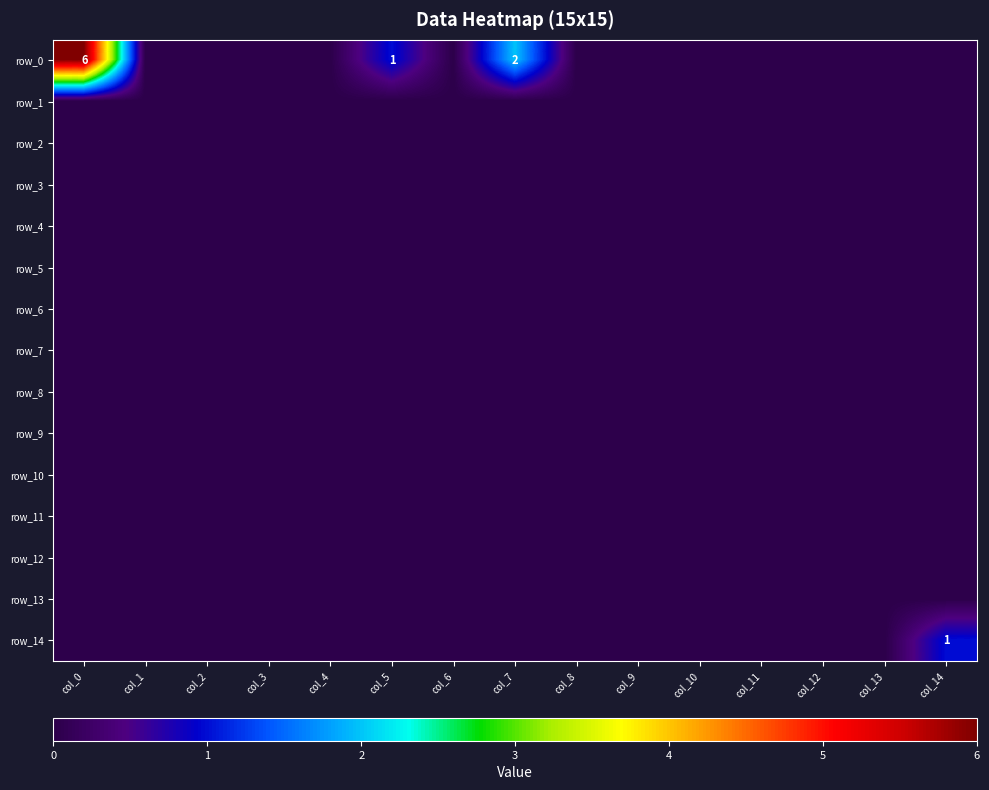

Reading left to right, transcribe all the data shown in this chart.

row_0: col_0=6	col_1=0	col_2=0	col_3=0	col_4=0	col_5=1	col_6=0	col_7=2	col_8=0	col_9=0	col_10=0	col_11=0	col_12=0	col_13=0	col_14=0
row_1: col_0=0	col_1=0	col_2=0	col_3=0	col_4=0	col_5=0	col_6=0	col_7=0	col_8=0	col_9=0	col_10=0	col_11=0	col_12=0	col_13=0	col_14=0
row_2: col_0=0	col_1=0	col_2=0	col_3=0	col_4=0	col_5=0	col_6=0	col_7=0	col_8=0	col_9=0	col_10=0	col_11=0	col_12=0	col_13=0	col_14=0
row_3: col_0=0	col_1=0	col_2=0	col_3=0	col_4=0	col_5=0	col_6=0	col_7=0	col_8=0	col_9=0	col_10=0	col_11=0	col_12=0	col_13=0	col_14=0
row_4: col_0=0	col_1=0	col_2=0	col_3=0	col_4=0	col_5=0	col_6=0	col_7=0	col_8=0	col_9=0	col_10=0	col_11=0	col_12=0	col_13=0	col_14=0
row_5: col_0=0	col_1=0	col_2=0	col_3=0	col_4=0	col_5=0	col_6=0	col_7=0	col_8=0	col_9=0	col_10=0	col_11=0	col_12=0	col_13=0	col_14=0
row_6: col_0=0	col_1=0	col_2=0	col_3=0	col_4=0	col_5=0	col_6=0	col_7=0	col_8=0	col_9=0	col_10=0	col_11=0	col_12=0	col_13=0	col_14=0
row_7: col_0=0	col_1=0	col_2=0	col_3=0	col_4=0	col_5=0	col_6=0	col_7=0	col_8=0	col_9=0	col_10=0	col_11=0	col_12=0	col_13=0	col_14=0
row_8: col_0=0	col_1=0	col_2=0	col_3=0	col_4=0	col_5=0	col_6=0	col_7=0	col_8=0	col_9=0	col_10=0	col_11=0	col_12=0	col_13=0	col_14=0
row_9: col_0=0	col_1=0	col_2=0	col_3=0	col_4=0	col_5=0	col_6=0	col_7=0	col_8=0	col_9=0	col_10=0	col_11=0	col_12=0	col_13=0	col_14=0
row_10: col_0=0	col_1=0	col_2=0	col_3=0	col_4=0	col_5=0	col_6=0	col_7=0	col_8=0	col_9=0	col_10=0	col_11=0	col_12=0	col_13=0	col_14=0
row_11: col_0=0	col_1=0	col_2=0	col_3=0	col_4=0	col_5=0	col_6=0	col_7=0	col_8=0	col_9=0	col_10=0	col_11=0	col_12=0	col_13=0	col_14=0
row_12: col_0=0	col_1=0	col_2=0	col_3=0	col_4=0	col_5=0	col_6=0	col_7=0	col_8=0	col_9=0	col_10=0	col_11=0	col_12=0	col_13=0	col_14=0
row_13: col_0=0	col_1=0	col_2=0	col_3=0	col_4=0	col_5=0	col_6=0	col_7=0	col_8=0	col_9=0	col_10=0	col_11=0	col_12=0	col_13=0	col_14=0
row_14: col_0=0	col_1=0	col_2=0	col_3=0	col_4=0	col_5=0	col_6=0	col_7=0	col_8=0	col_9=0	col_10=0	col_11=0	col_12=0	col_13=0	col_14=1